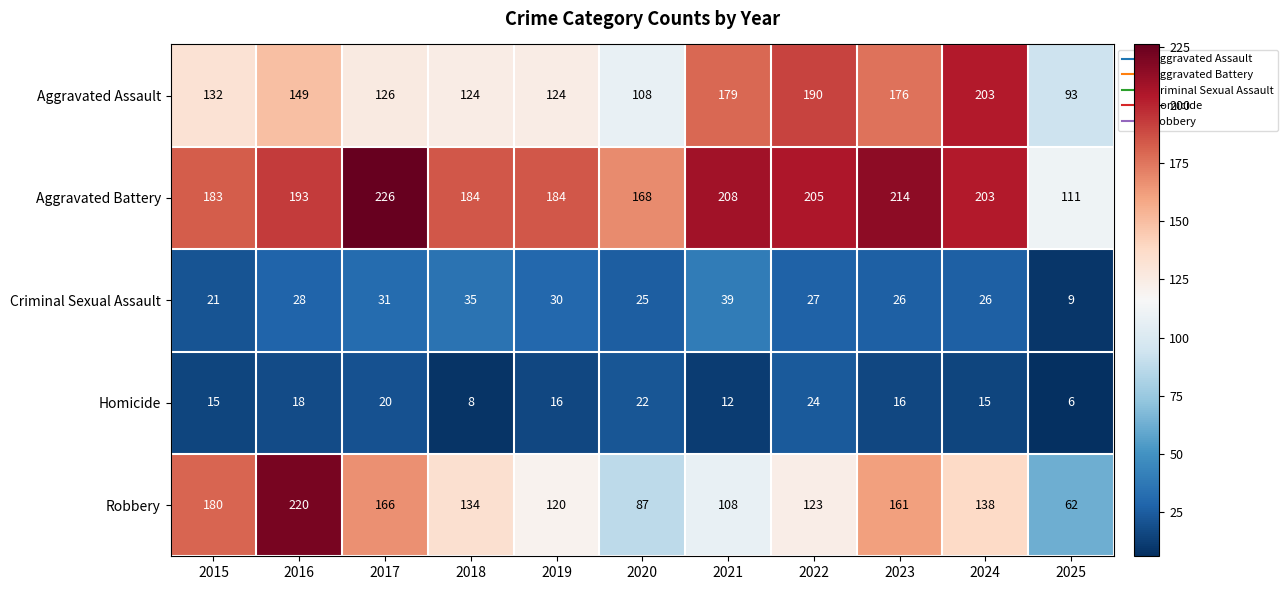

What is the total value across all series at 2015?

531